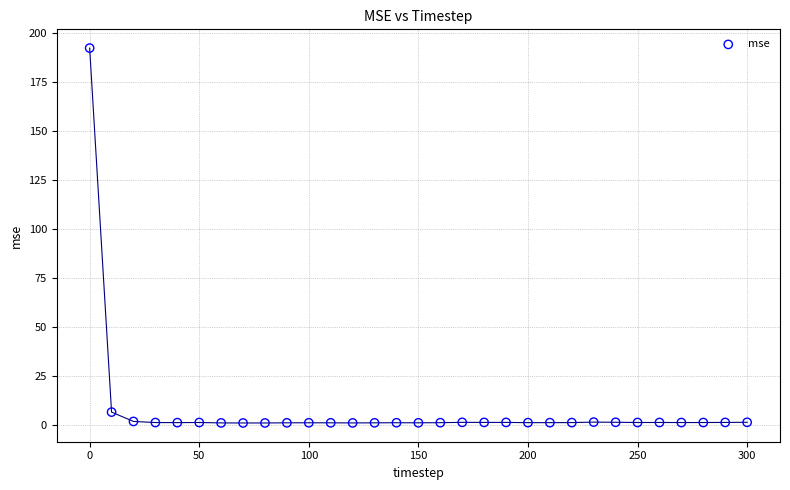

What Y value in the scatter plot is closest to 96?

6.5